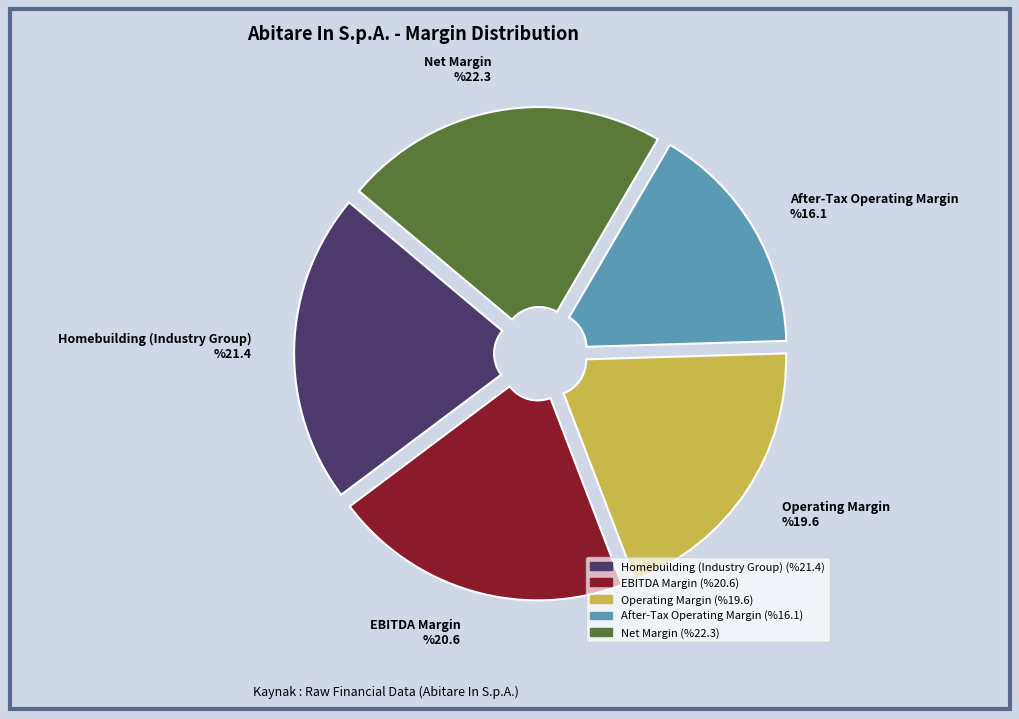

Count the number of slices in the pie.

5